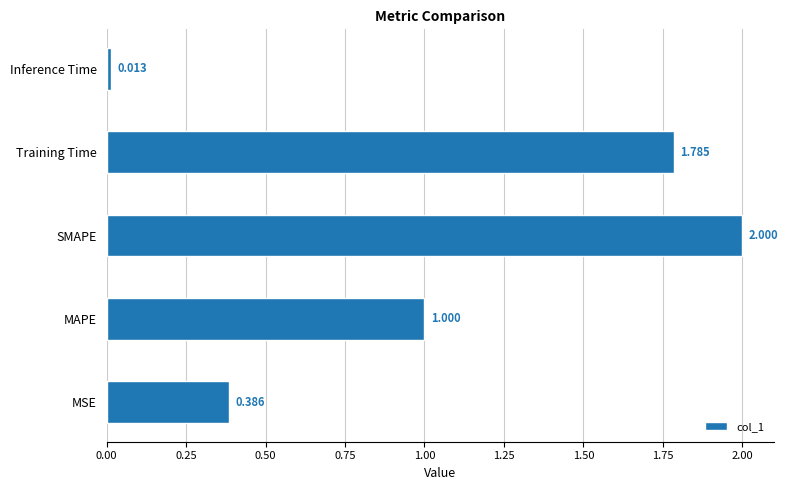

At which category does the chart reach its peak across all series?

SMAPE